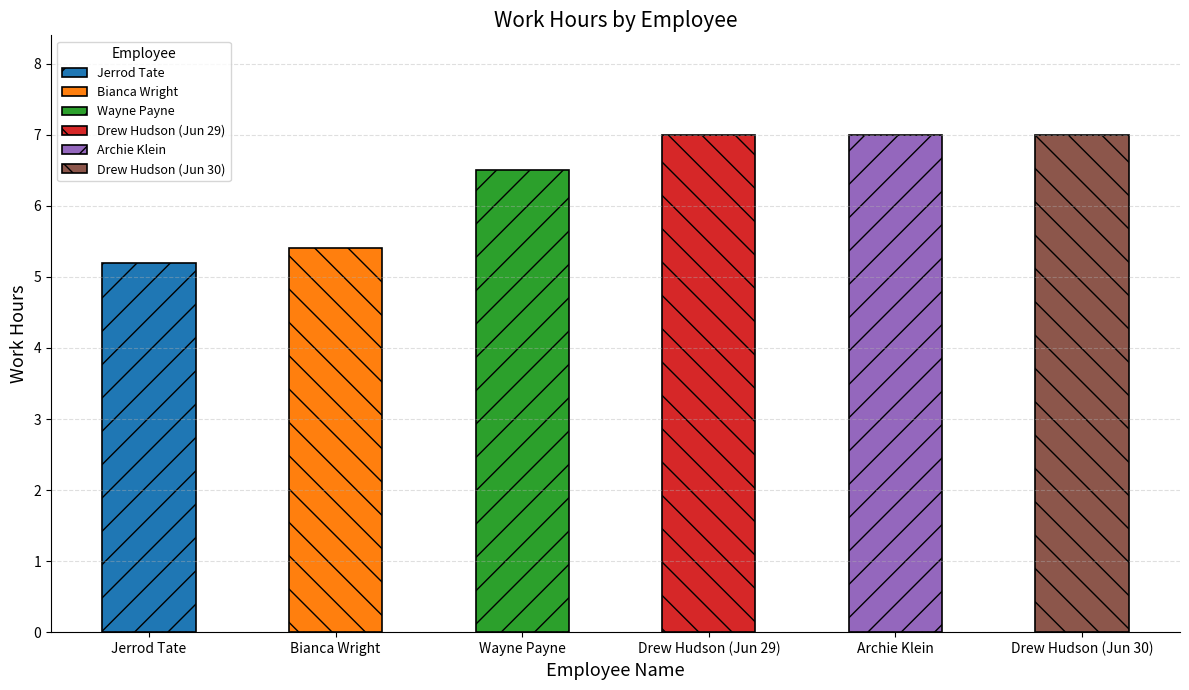

What is the value of the 2nd bar from the left?

5.4